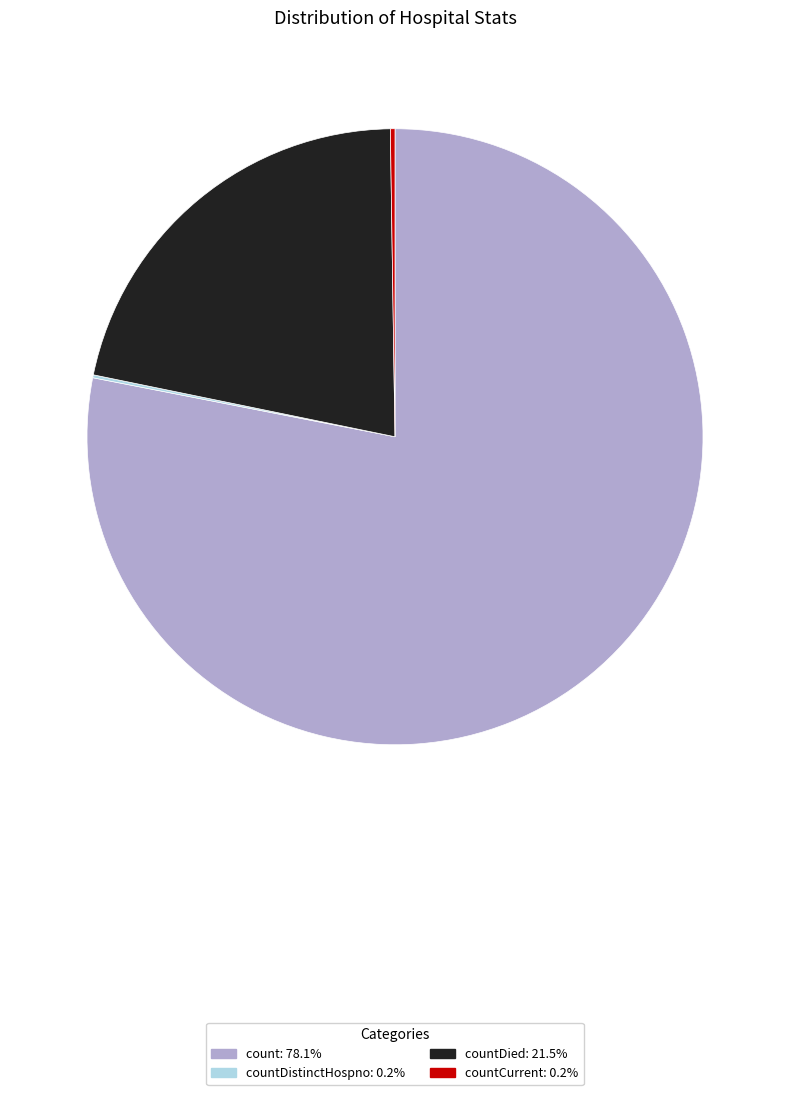

Is there any slice that represents more than half of the pie?

Yes